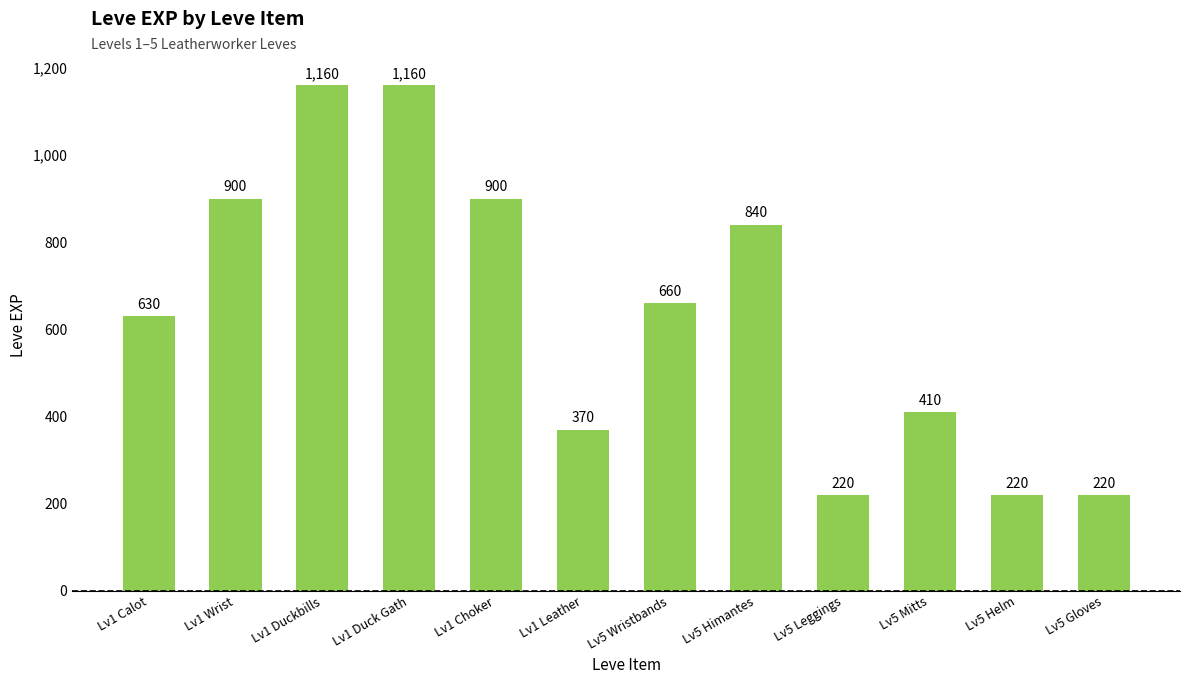

Reading right to left, what are all the values shown in this chart?

220	220	410	220	840	660	370	900	1160	1160	900	630